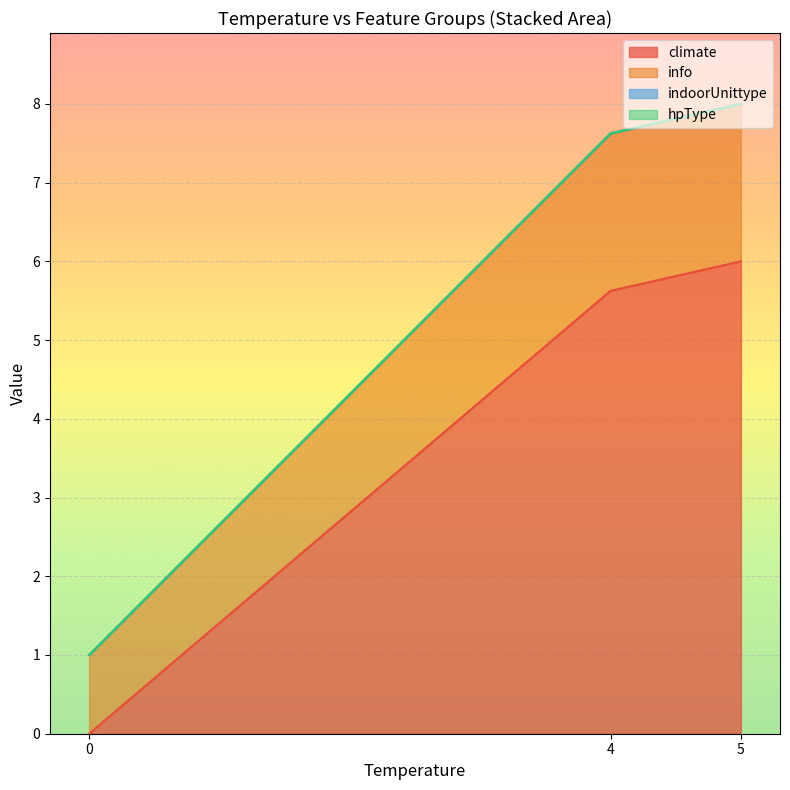

Does the chart display data point markers on the line(s)?

No